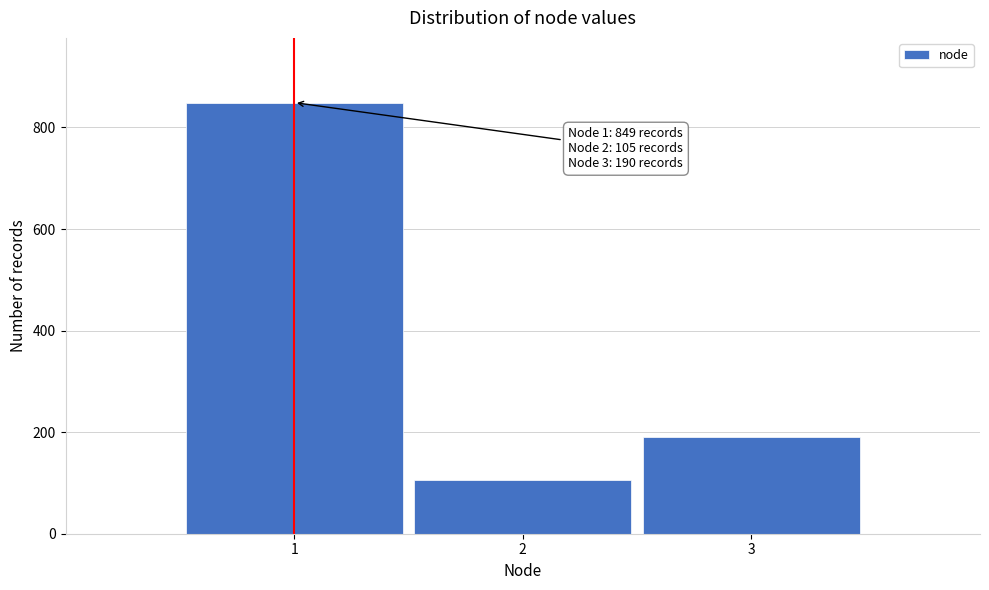

Reading left to right, transcribe all the data shown in this chart.

849	105	190